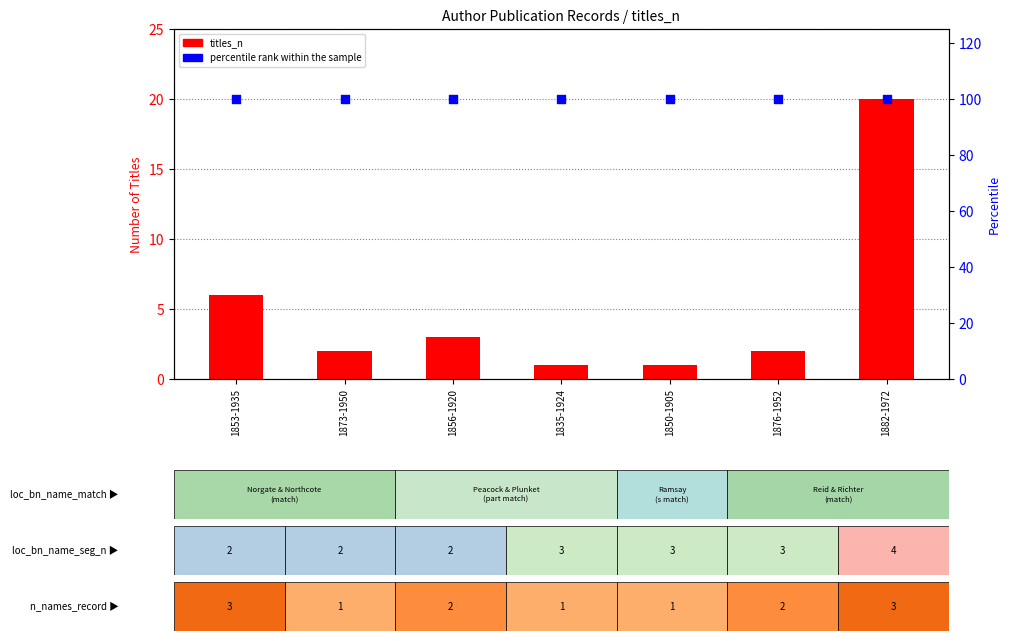

What are all the series names shown in the legend?

titles_n, percentile rank within the sample